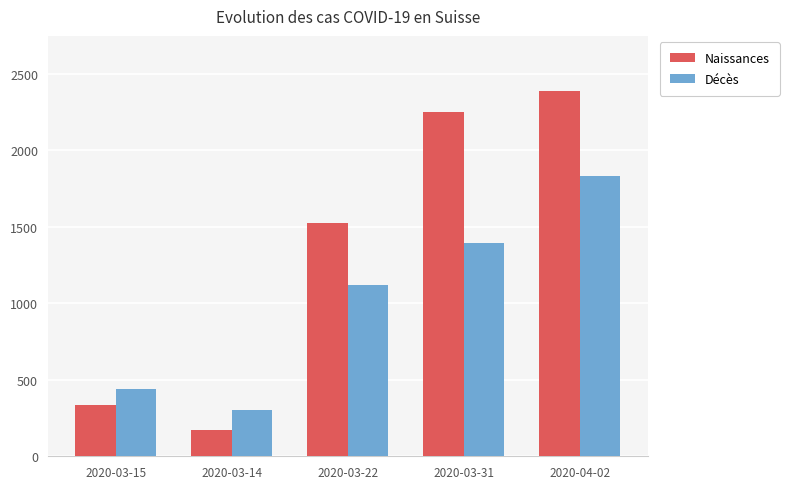

How many categories are shown in the chart?

5